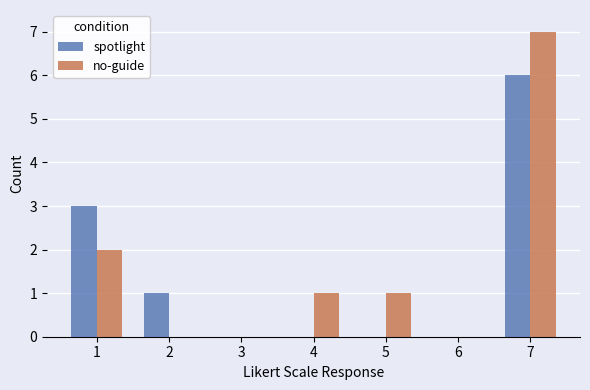

Between 3 and 7, which series saw the biggest shift?

no-guide